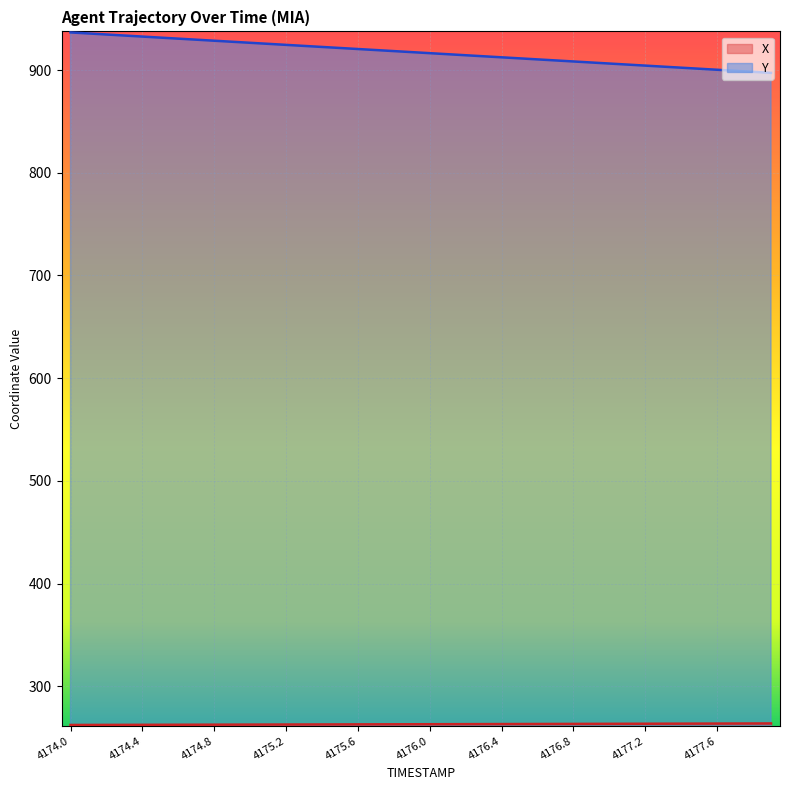

Where is Y nearest to the value 916?

4176.0